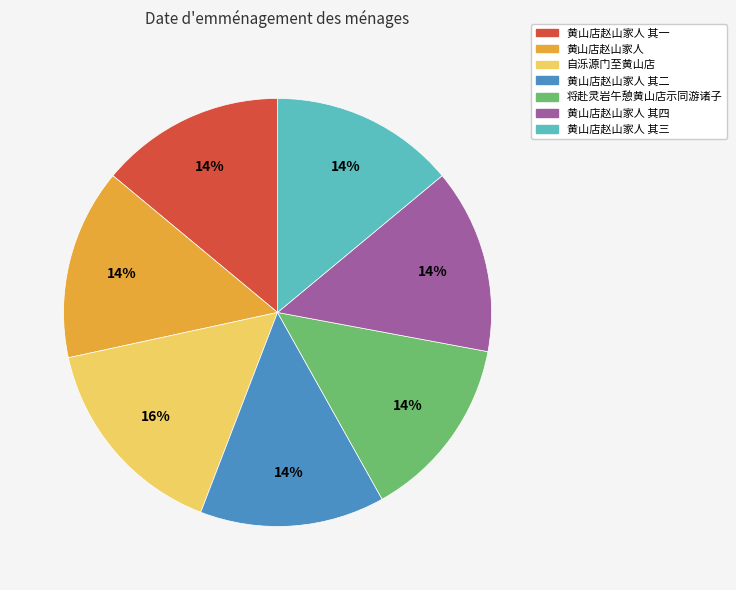

To the nearest percent, what is the difference between the largest and smallest slice percentages?

2%